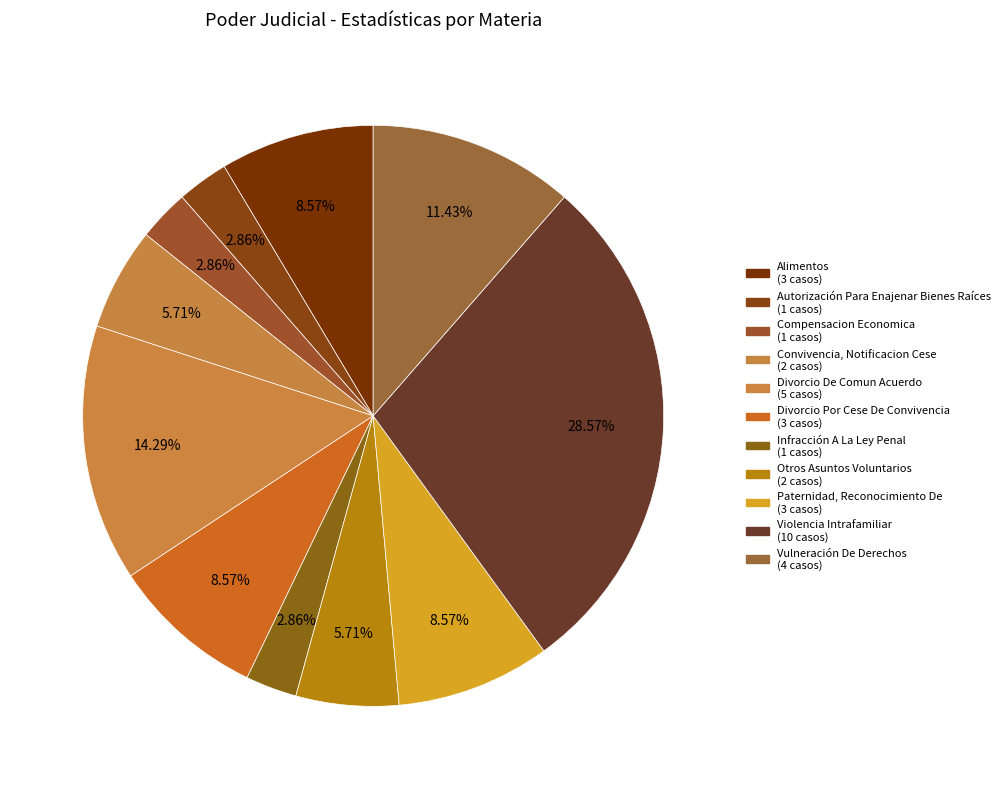

True or false: Paternidad, Reconocimiento De accounts for 3% of the total.

False